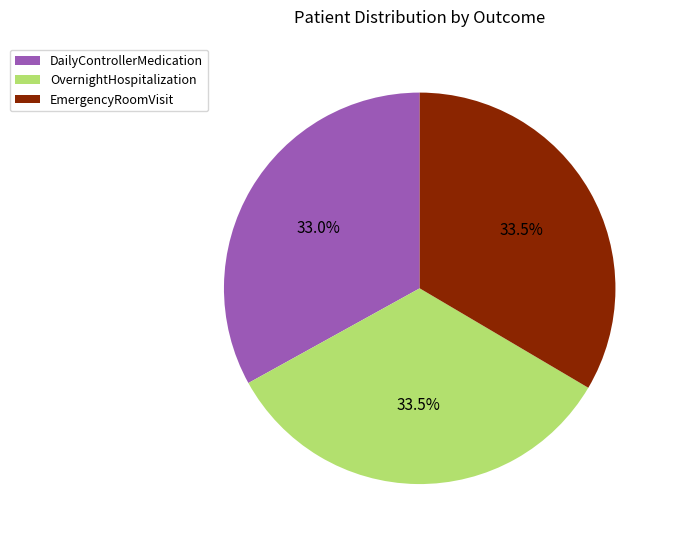

What is the ratio of the value at OvernightHospitalization to the value at DailyControllerMedication?

1.0